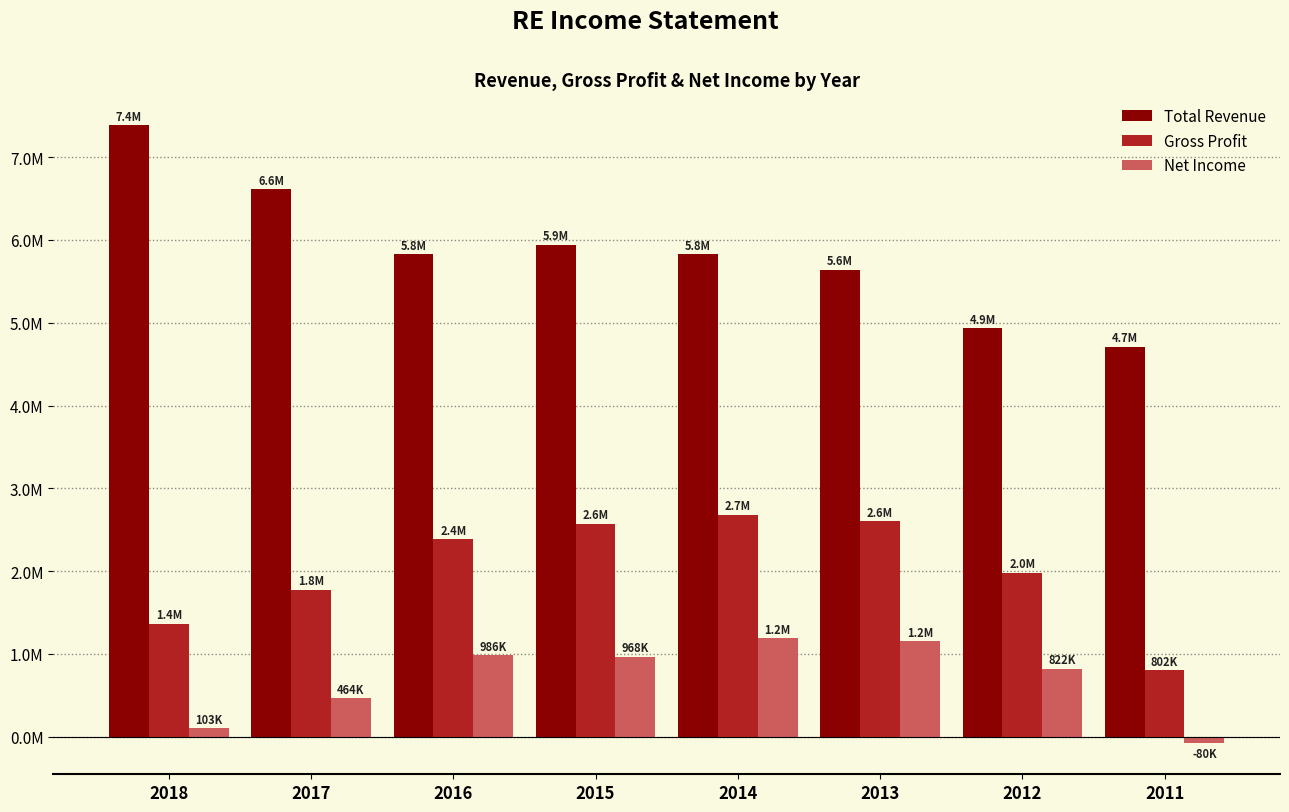

At which label is Total Revenue closest to 6047750?

2015